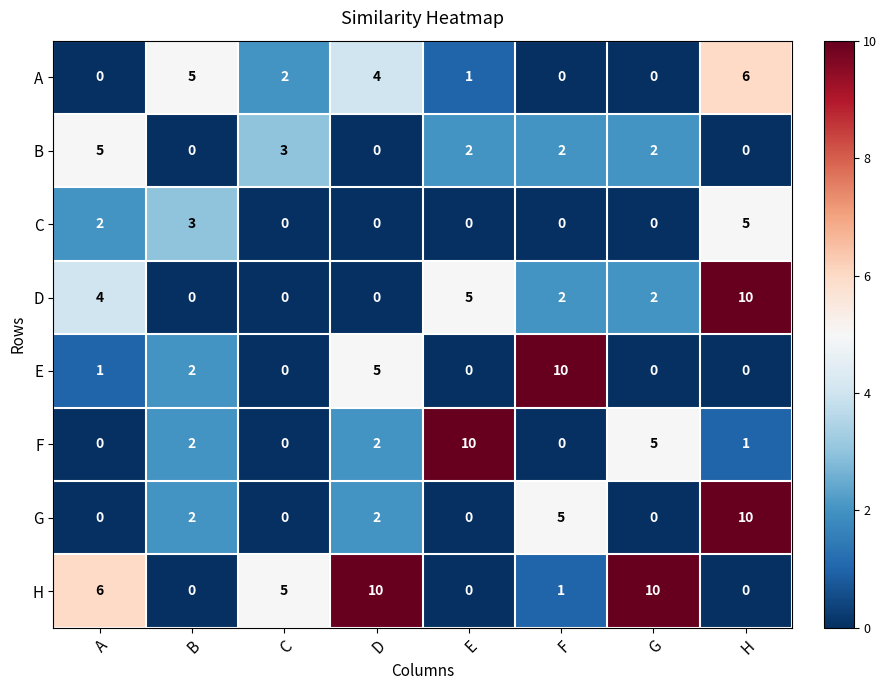

Is it true that A equals 5 at B?

True